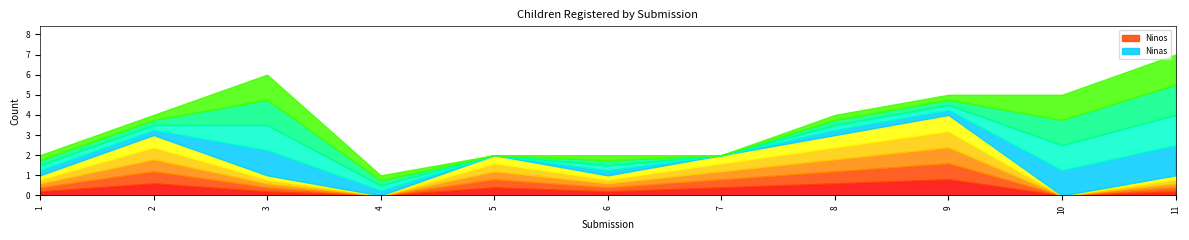

True or false: Ninas has a value of 8 at 9.

False